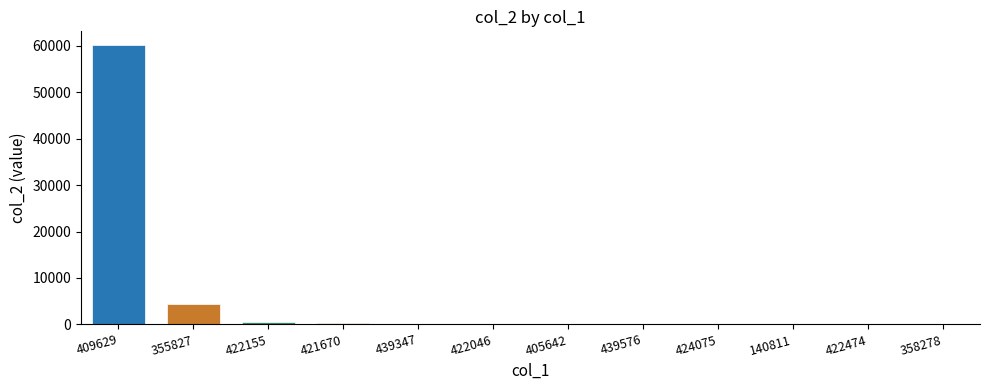

Are the bars grouped side by side (vs. stacked)?

No